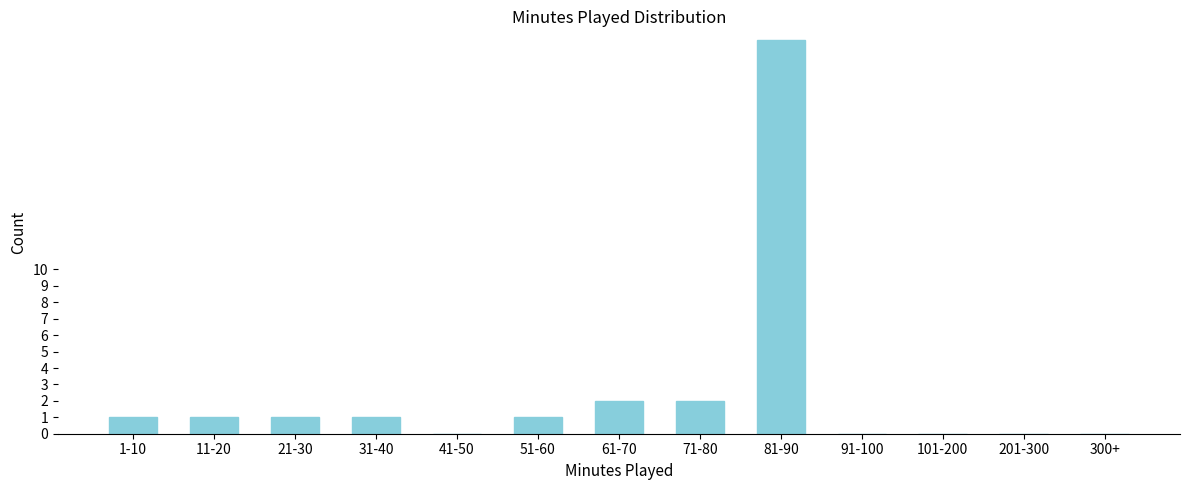

Reading left to right, extract all data points from this chart.

1-10=1	11-20=1	21-30=1	31-40=1	41-50=0	51-60=1	61-70=2	71-80=2	81-90=24	91-100=0	101-200=0	201-300=0	300+=0